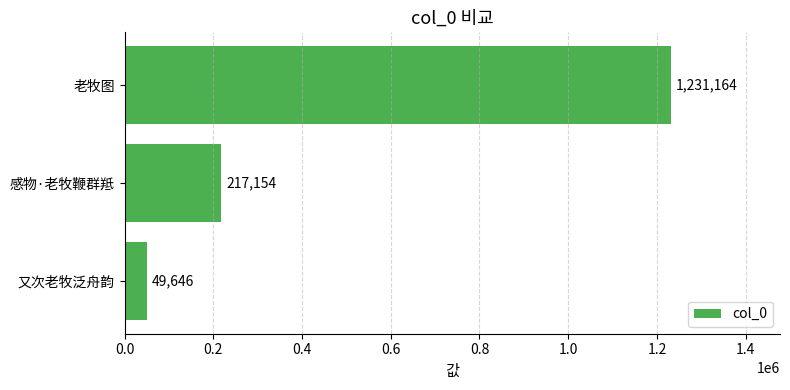

Does the chart contain any negative values?

No